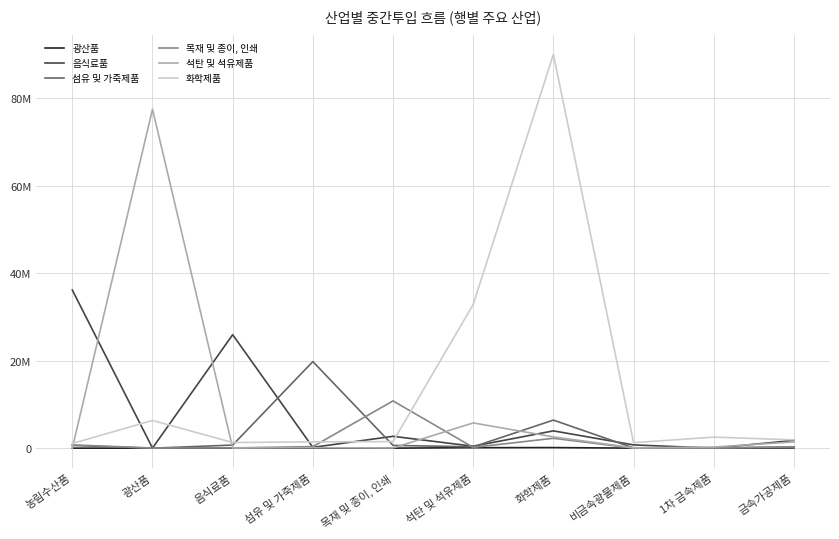

Between 음식료품 and 석탄 및 석유제품, which is larger?

석탄 및 석유제품